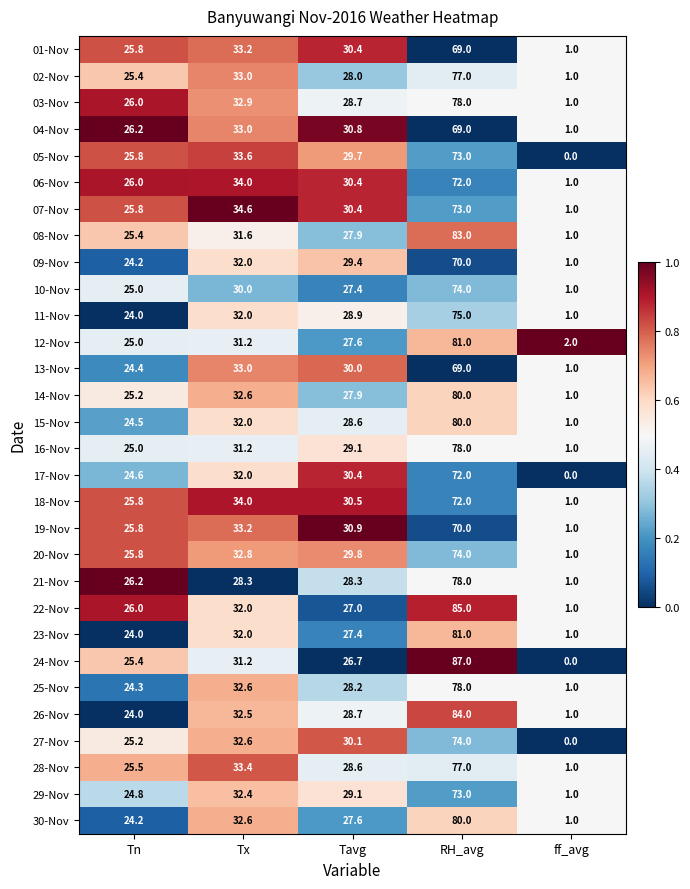

At which label is 18-Nov closest to 36?

Tx